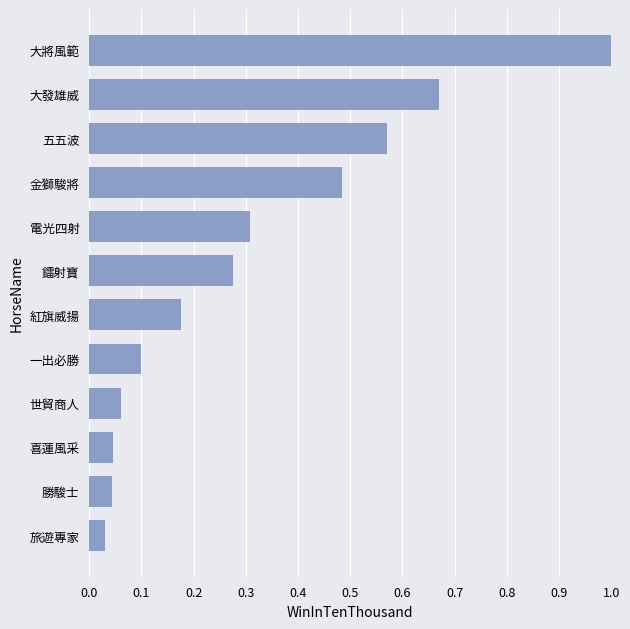

Count the number of data series in this chart.

1